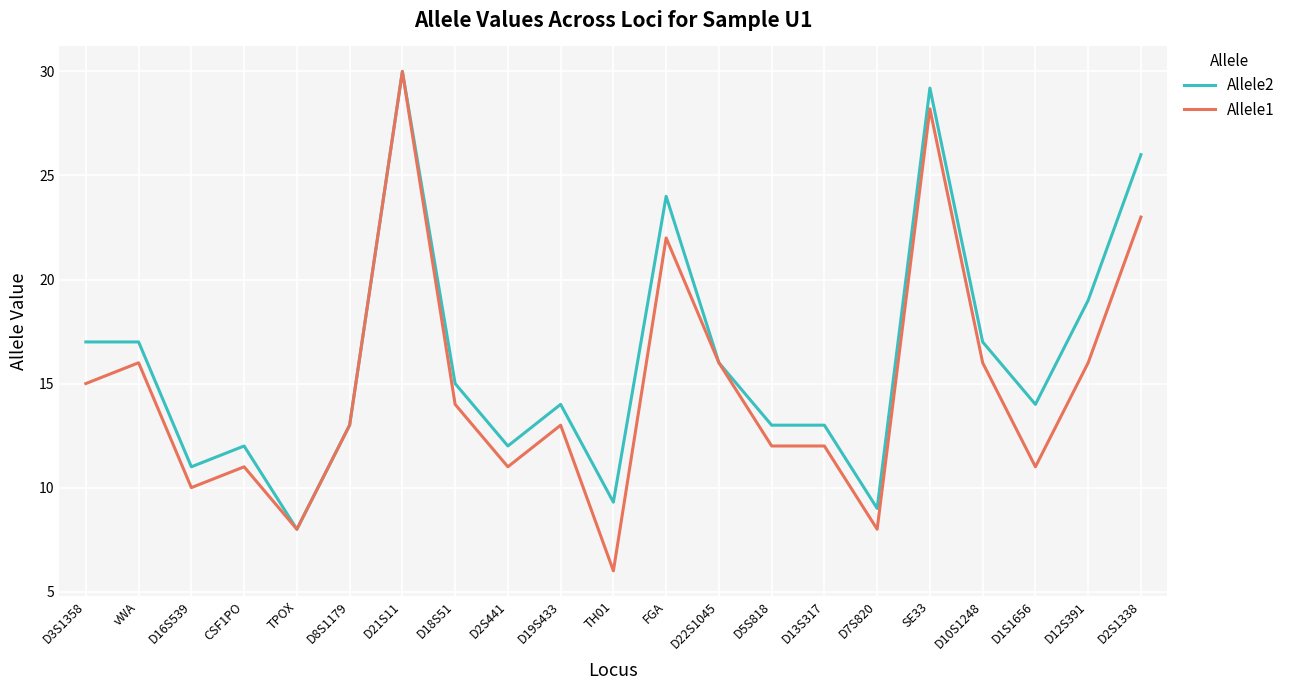

What position from the right is TPOX?

17